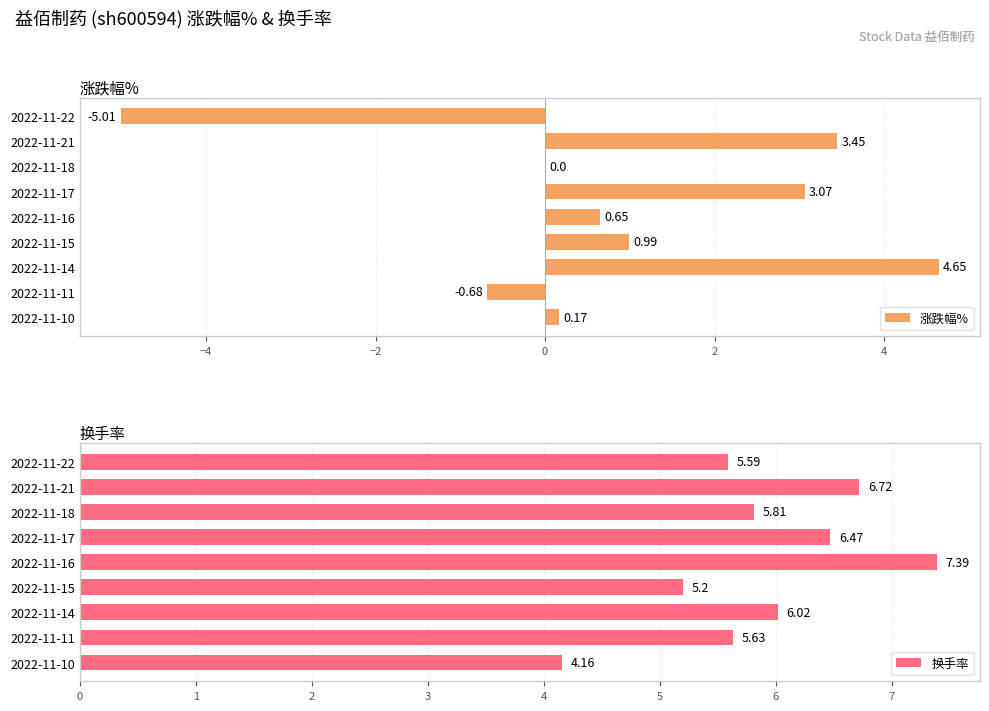

What is the sum of all 涨跌幅% values?

7.3